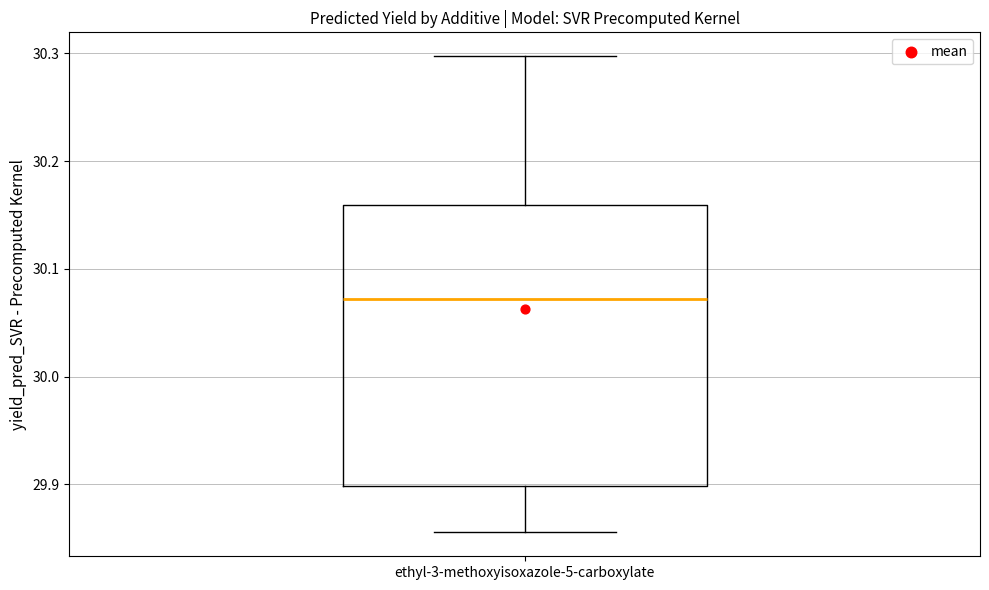

Where does the upper whisker of the box for ethyl-3-methoxyisoxazole-5-carboxylate end on the y-axis? The values are not printed on the chart, so give them approximately, as read against the axis.

30.30